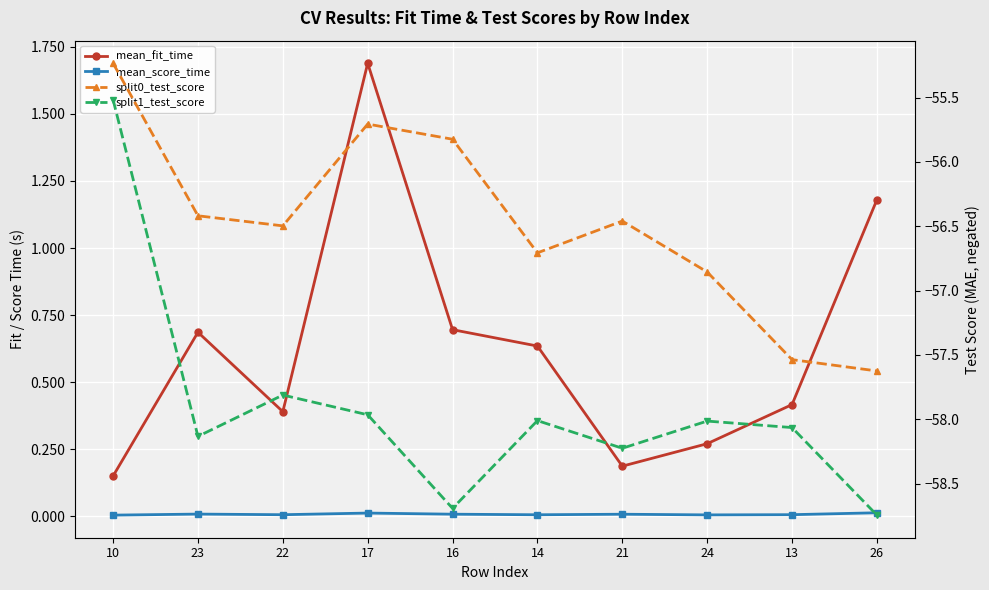

What position from the right is 16?

6